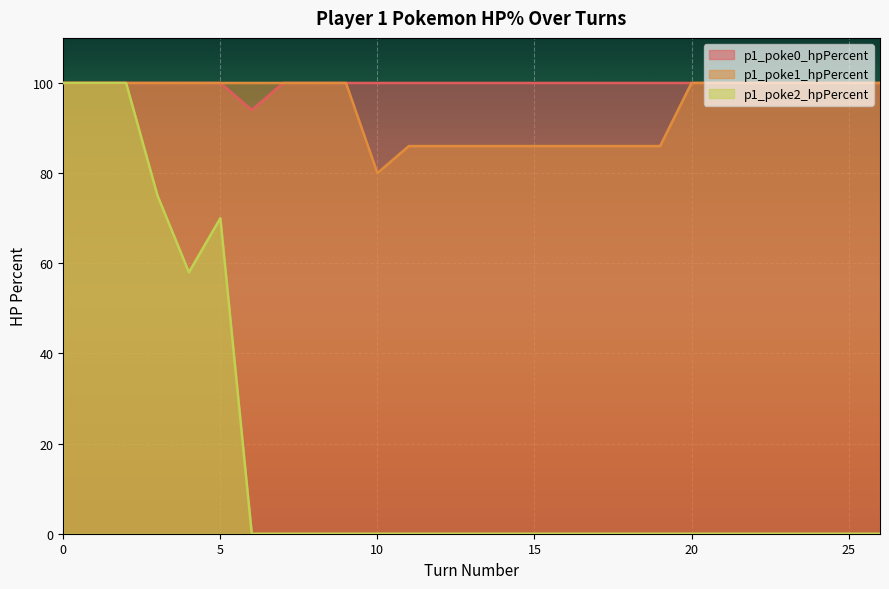

Is the value of p1_poke0_hpPercent at 7 greater than the value of p1_poke1_hpPercent at 15?

Yes